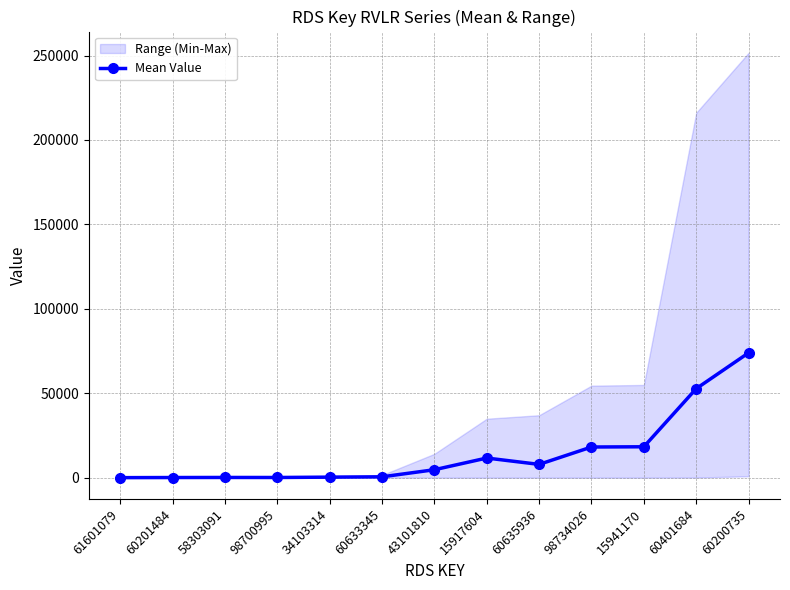

How many interior local peaks (higher than both neighbors) does the data have?

2